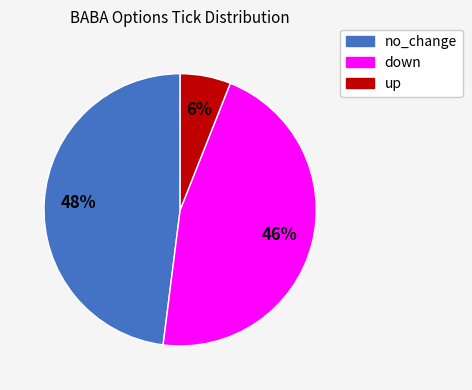

Which category has the smallest portion of the pie?

up